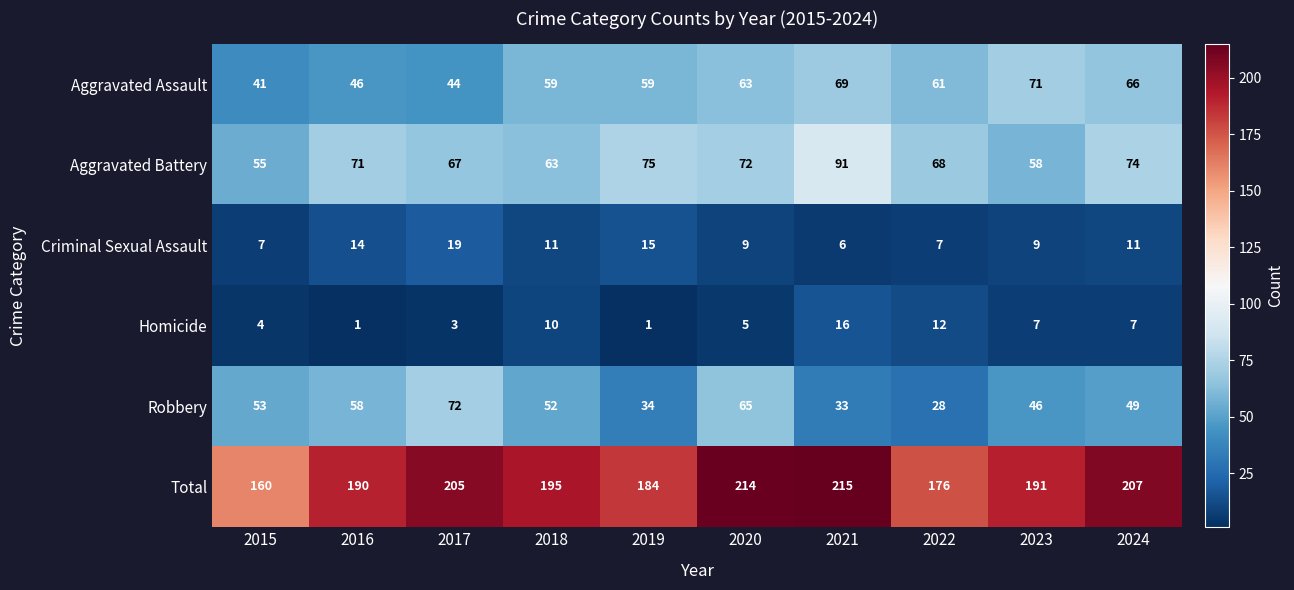

What is the difference between the maximum and second lowest values in the Aggravated Battery series?

33